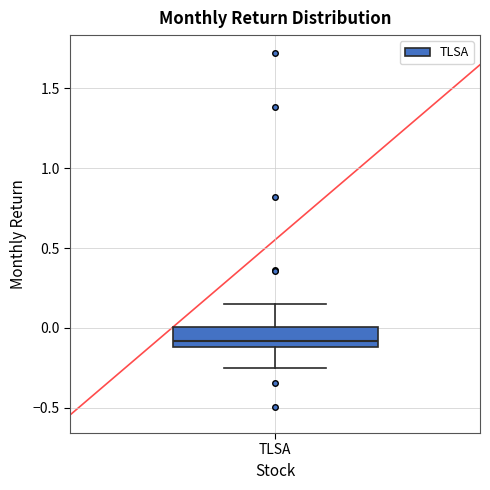

Transcribe this box plot: give where the median line is, the range the box spans, and where the two whiskers end, as read against the y-axis. The values are not printed on the chart, so give them approximately, as read against the axis.

median -0.10 (just above the box's lower edge), box -0.10 to 0.00, whiskers -0.25 to 0.15